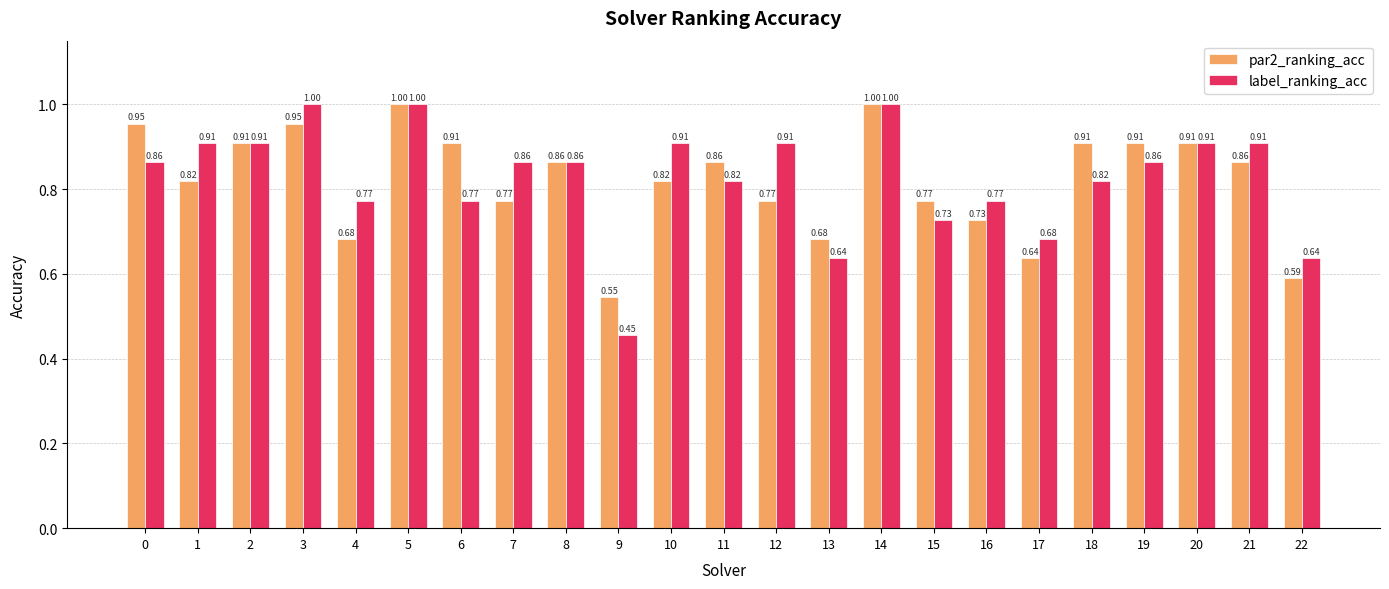

Which series has the widest spread of values?

label_ranking_acc